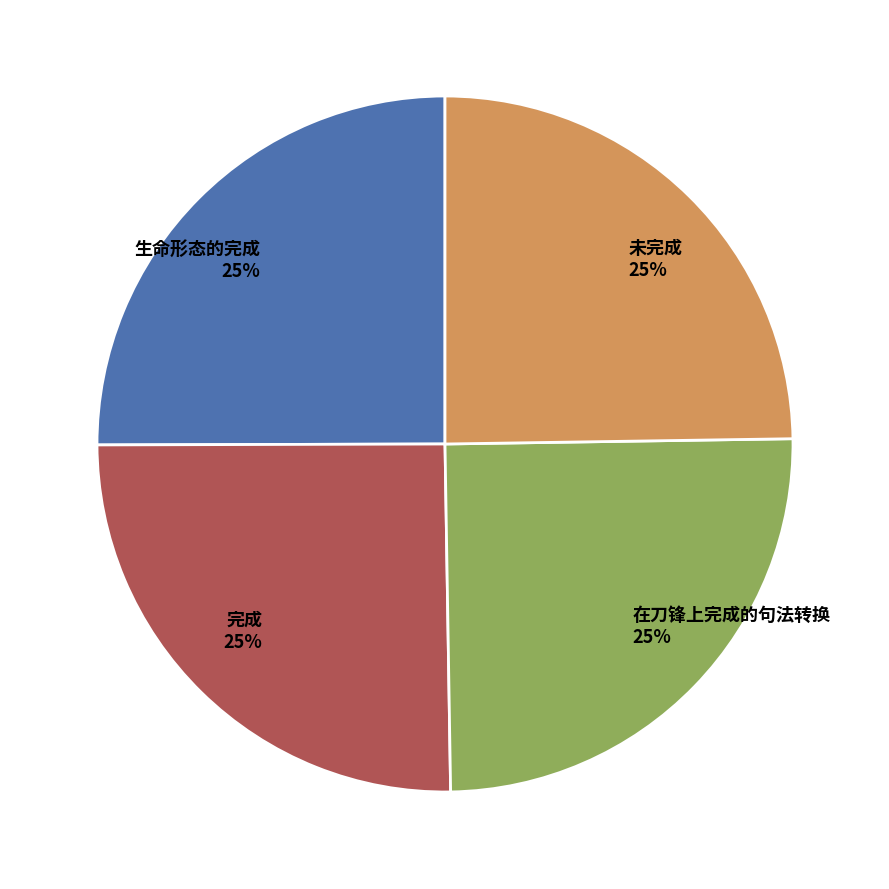

To the nearest percent, what is the average slice percentage?

25%